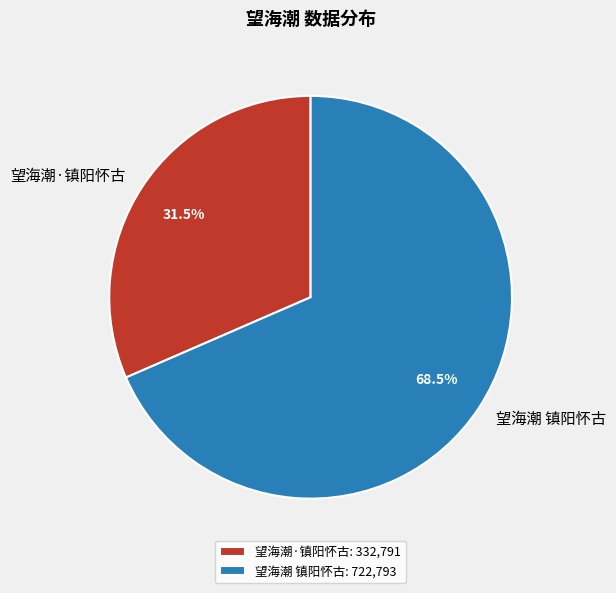

Which has a higher value, 望海潮 镇阳怀古 or 望海潮·镇阳怀古?

望海潮 镇阳怀古